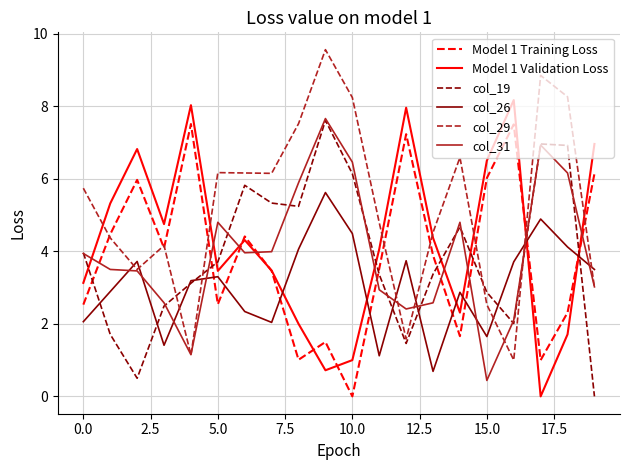

Which series has the largest total across all categories?

col_29